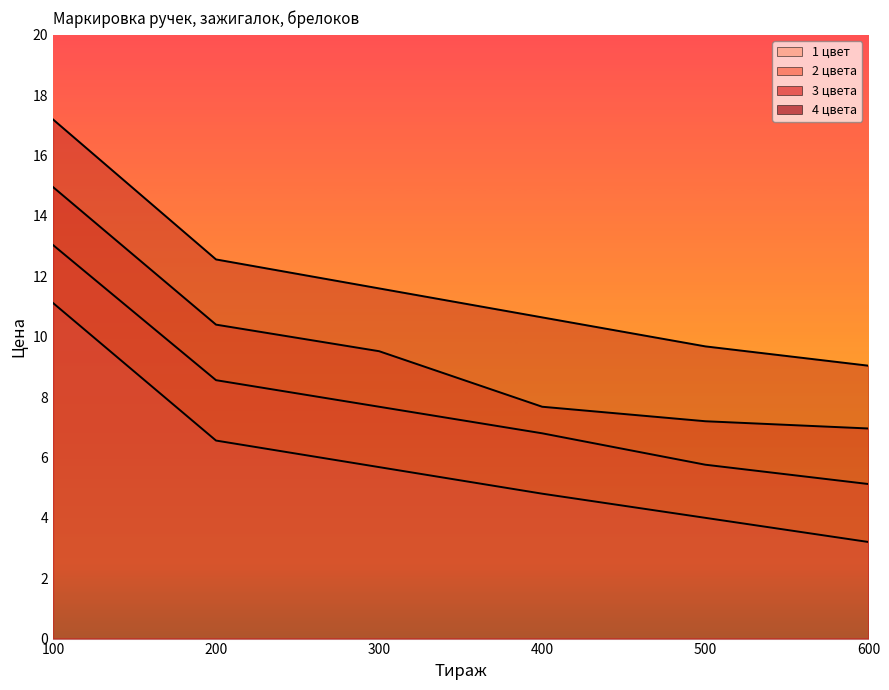

Which label corresponds to the largest value in the chart?

100